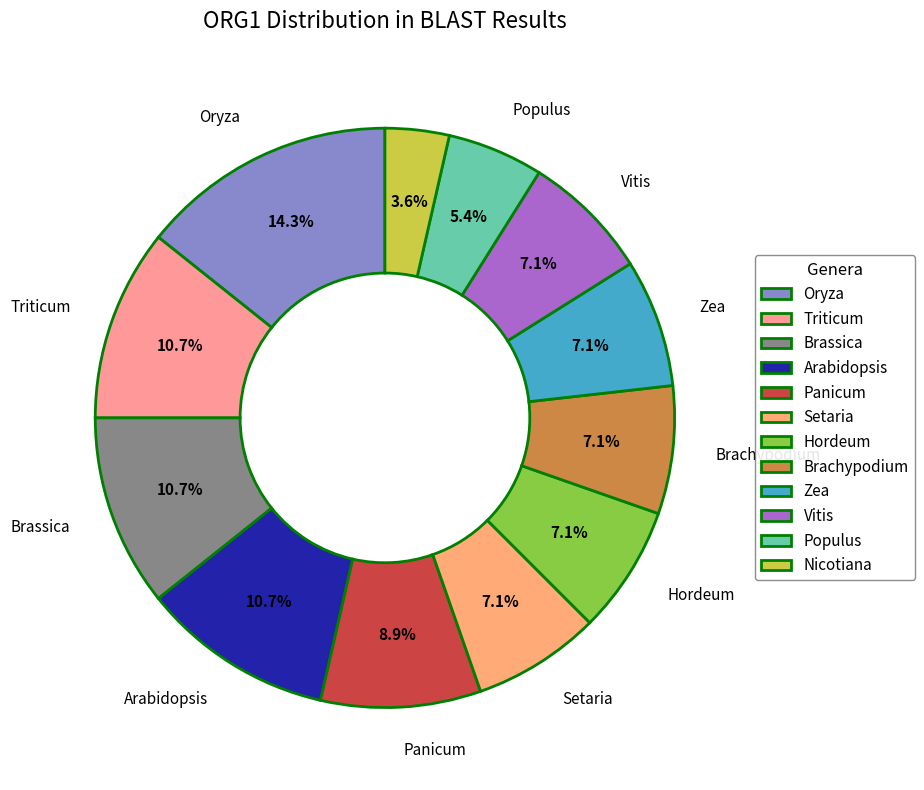

Which slice is the largest?

Oryza